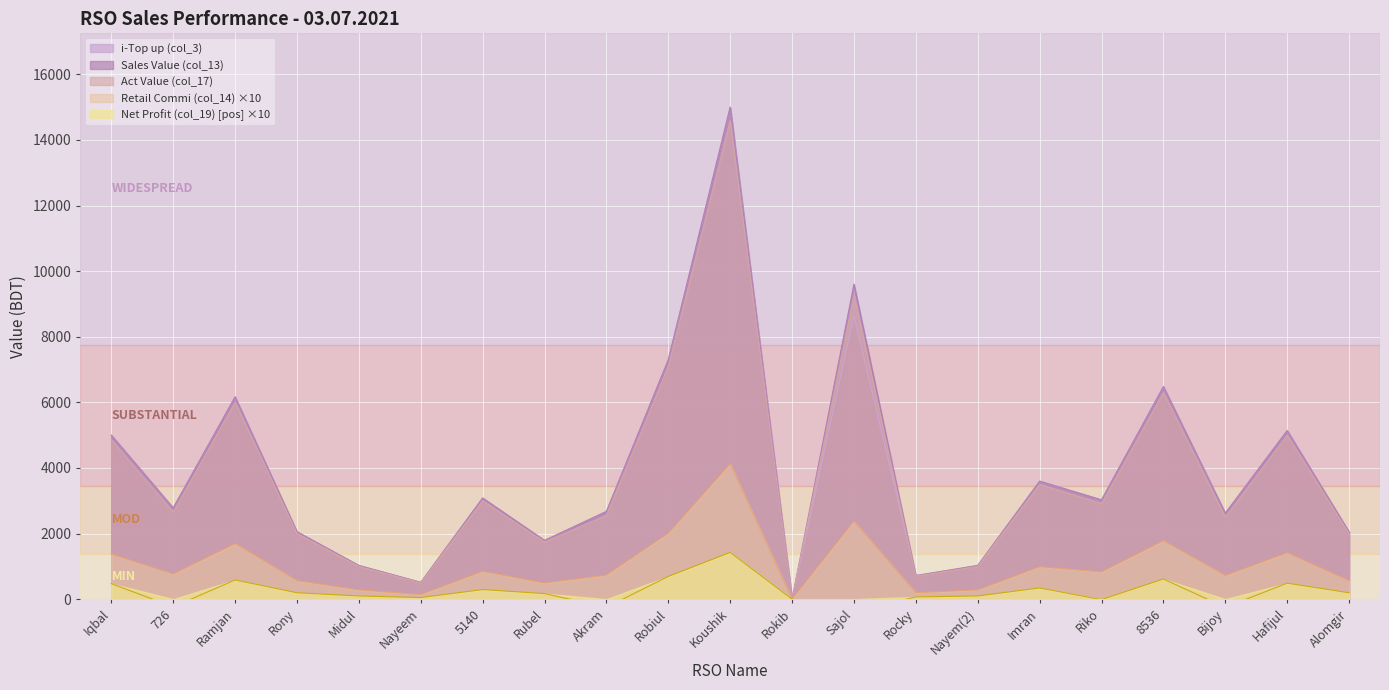

What is the value of the Net Profit (col_19) point at the 4th from the left?

195.3